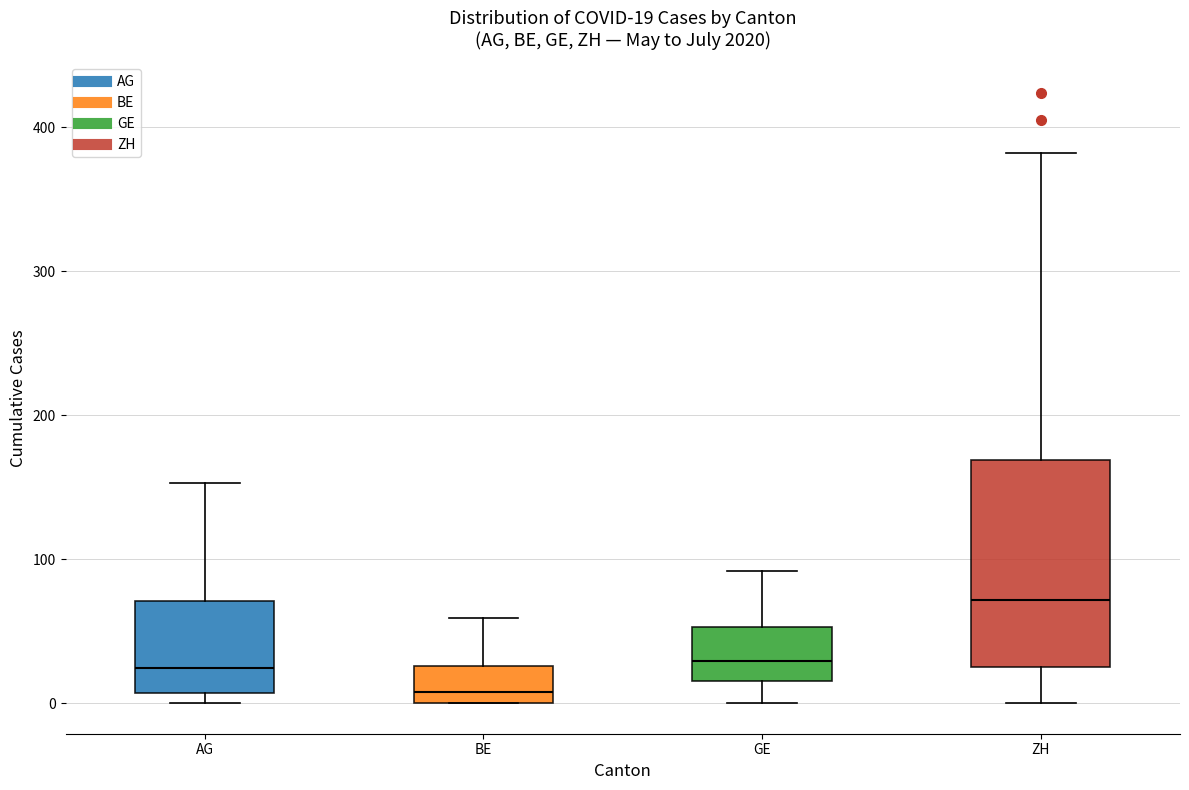

Comparing the boxes themselves (not the whiskers), which one is the tallest?

ZH